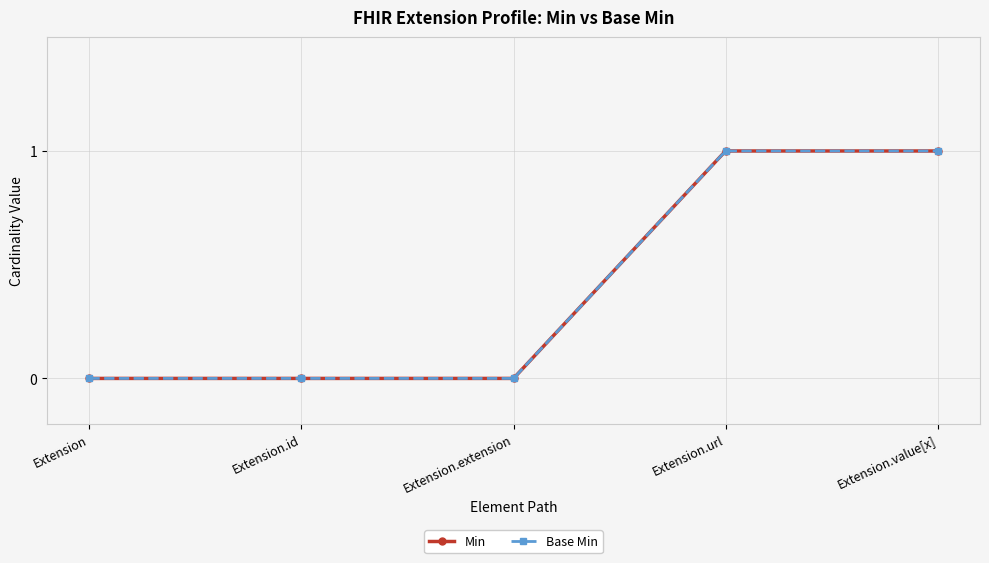

True or false: Base Min has a value of 0 at Extension.extension.

True